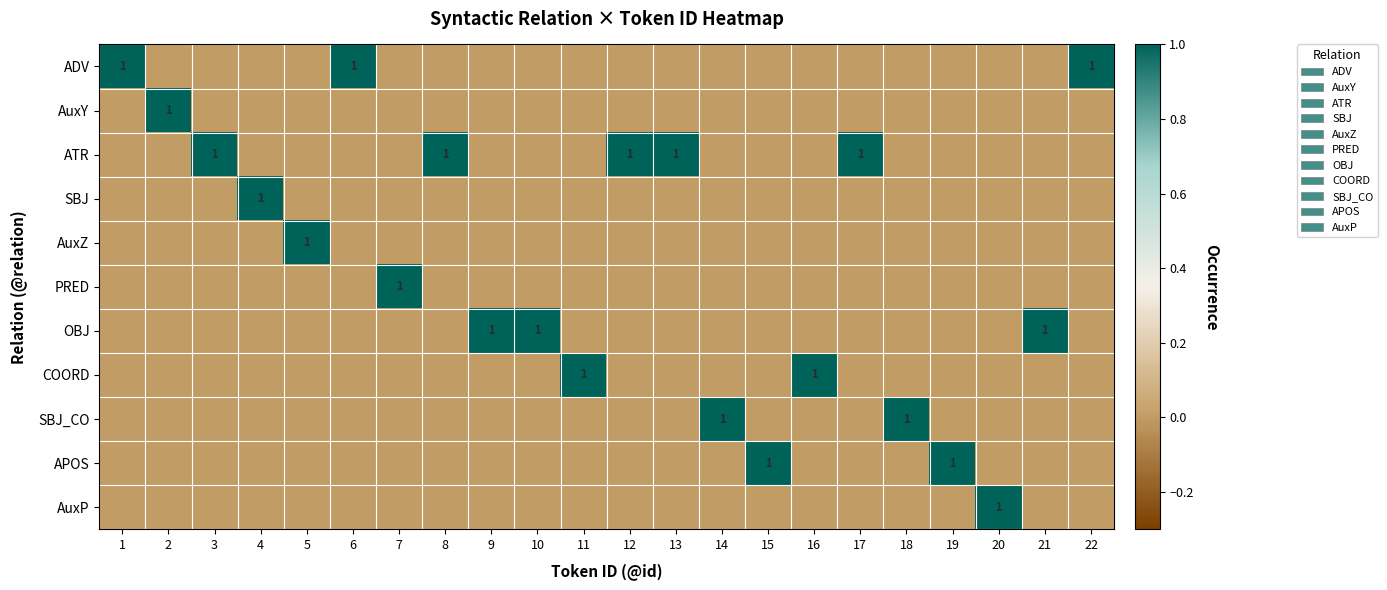

The value of COORD at 11 is 1. True or false?

True